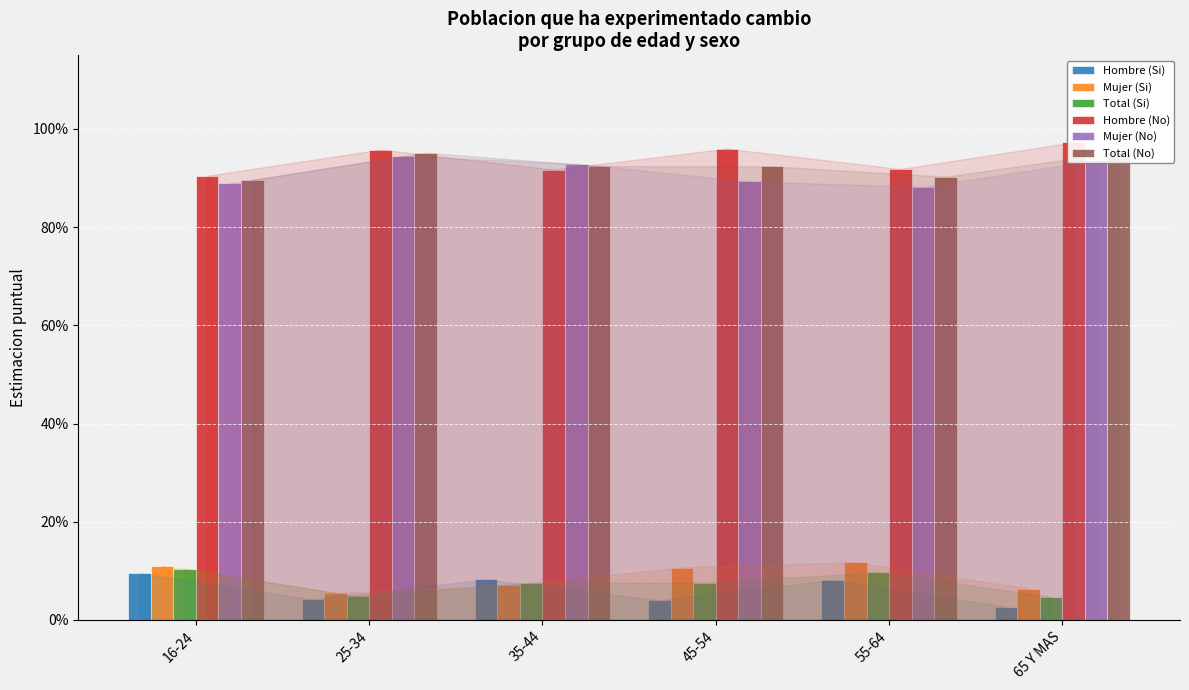

List the labels in order of Total (Si) value, largest first.

16-24, 55-64, 45-54, 35-44, 25-34, 65 Y MAS